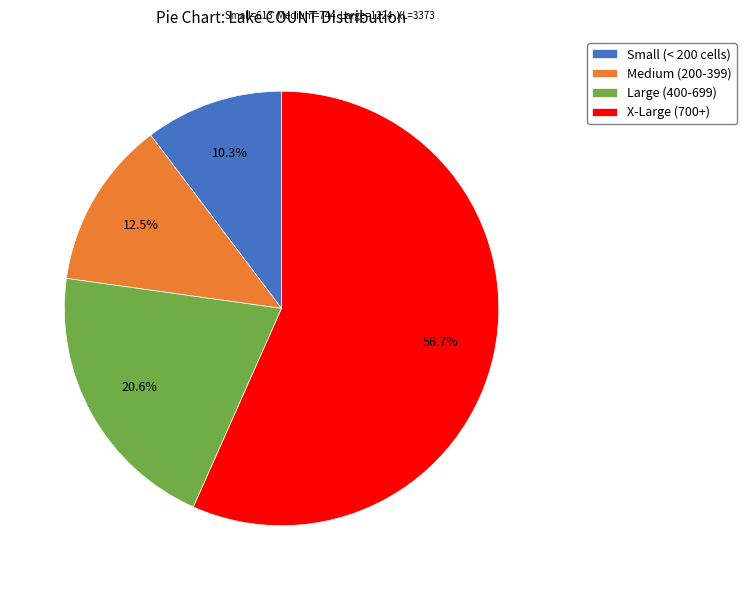

Which has a higher value, Large (400-699) or Medium (200-399)?

Large (400-699)